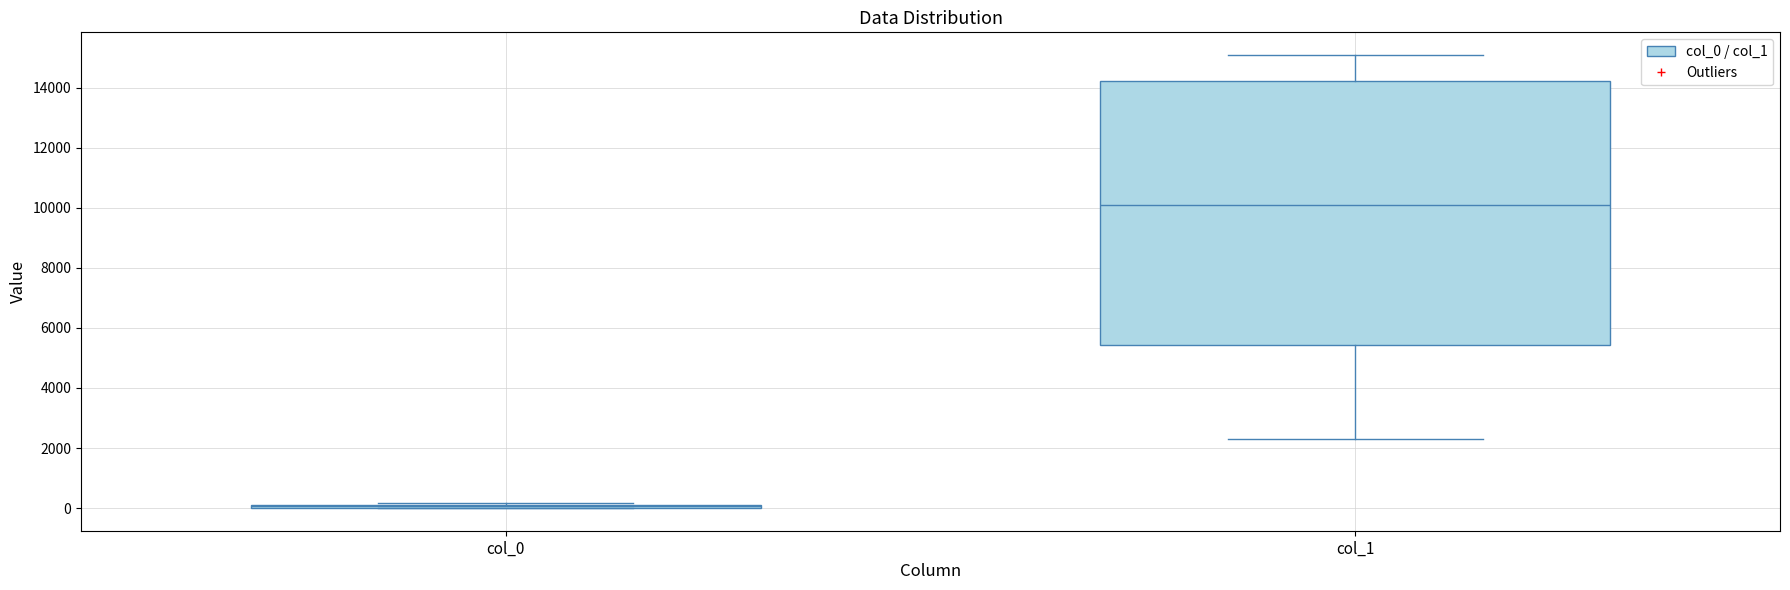

Comparing the boxes themselves (not the whiskers), which one is the tallest?

col_1